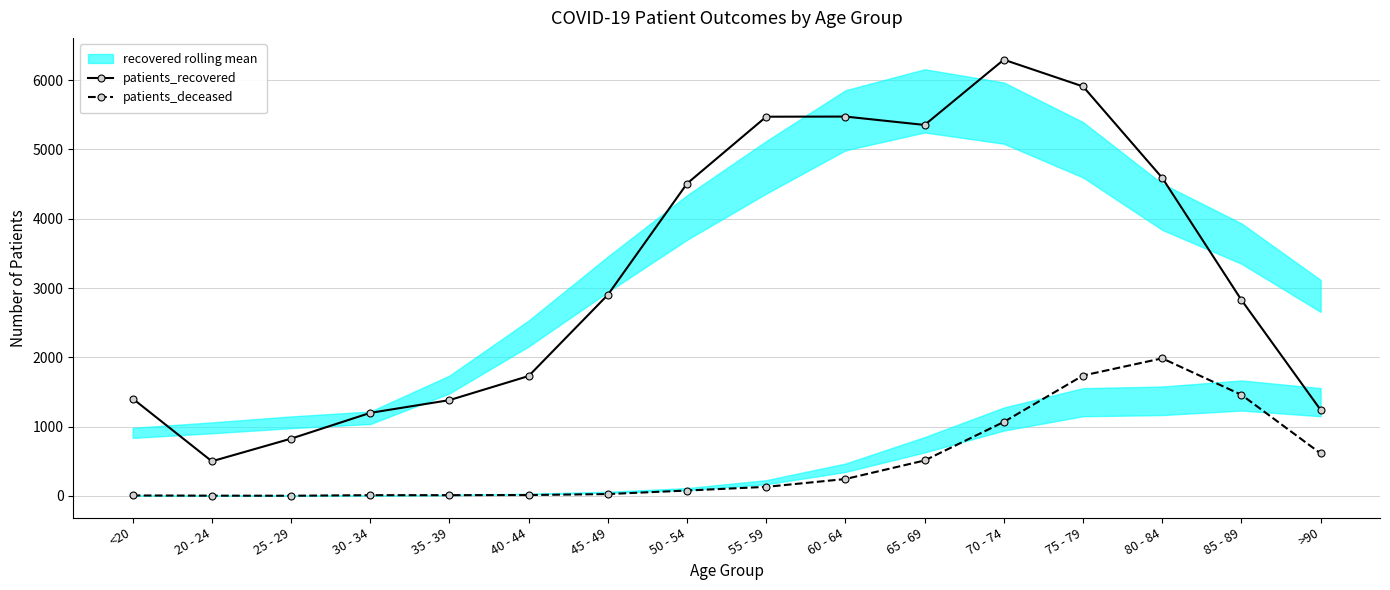

True or false: patients_recovered and patients_deceased cross at least once.

False